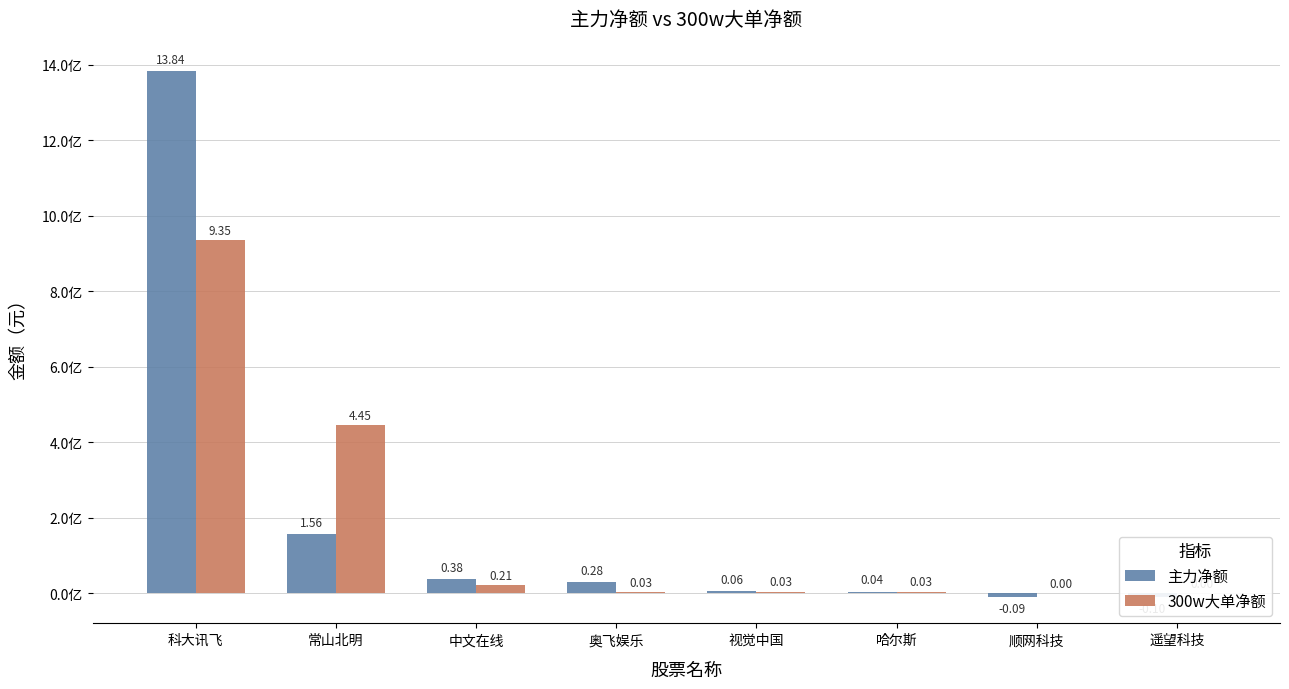

True or false: 主力净额 has a value of 156033397 at 常山北明.

True